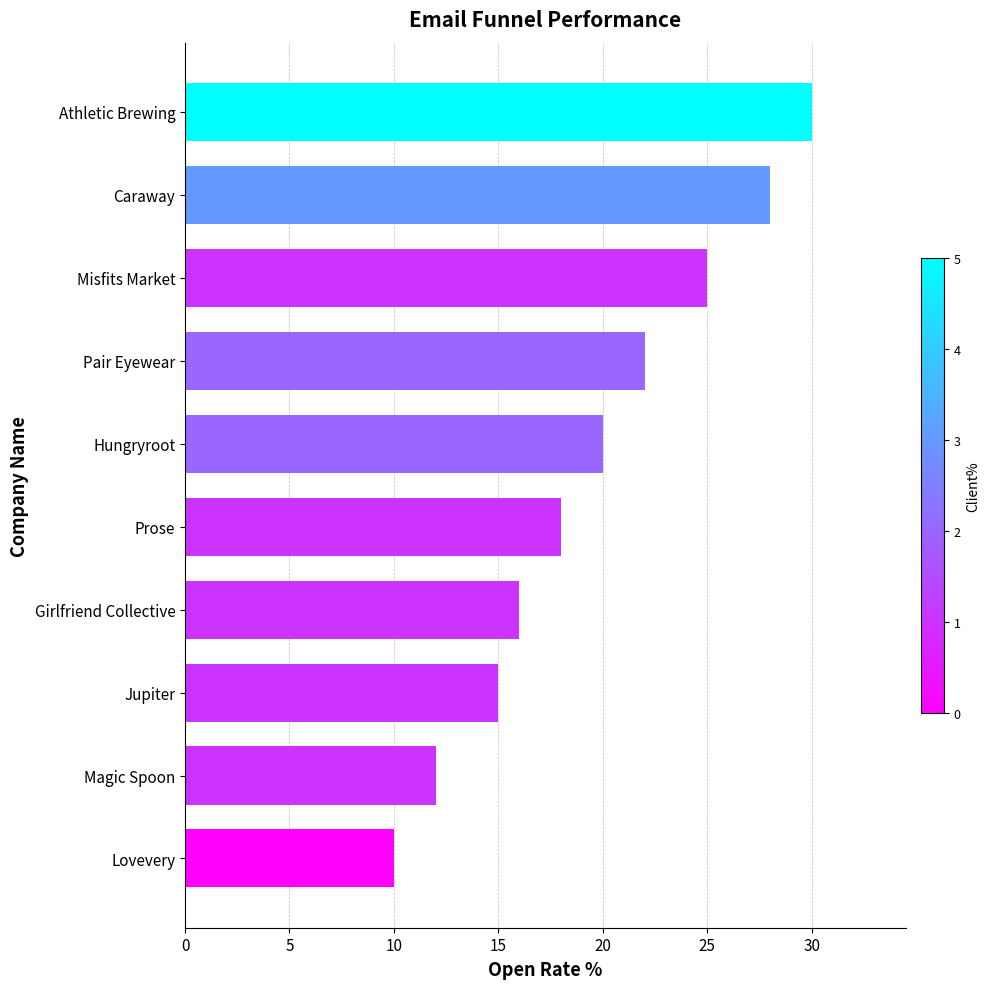

True or false: the data shows 16 at Girlfriend Collective.

True